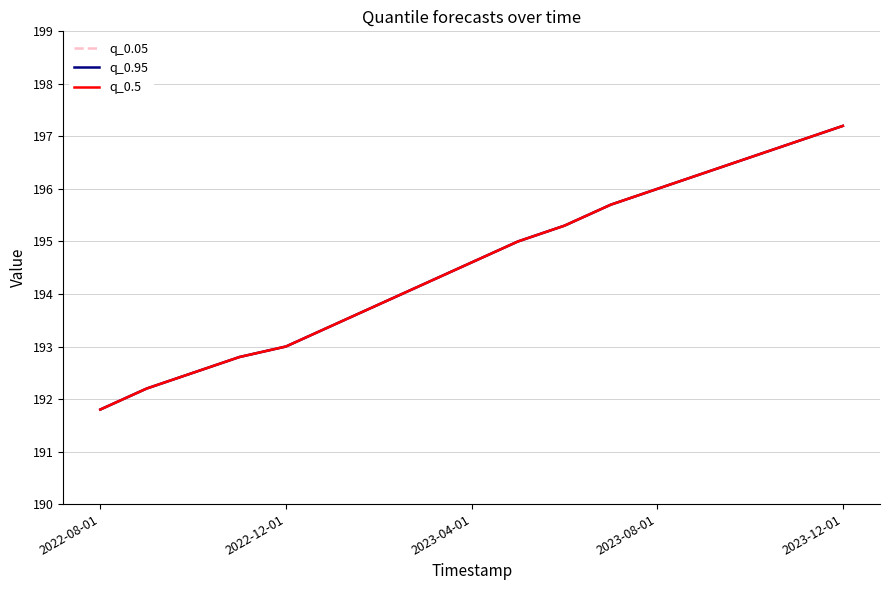

Is this an area chart (filled region under the line)?

No